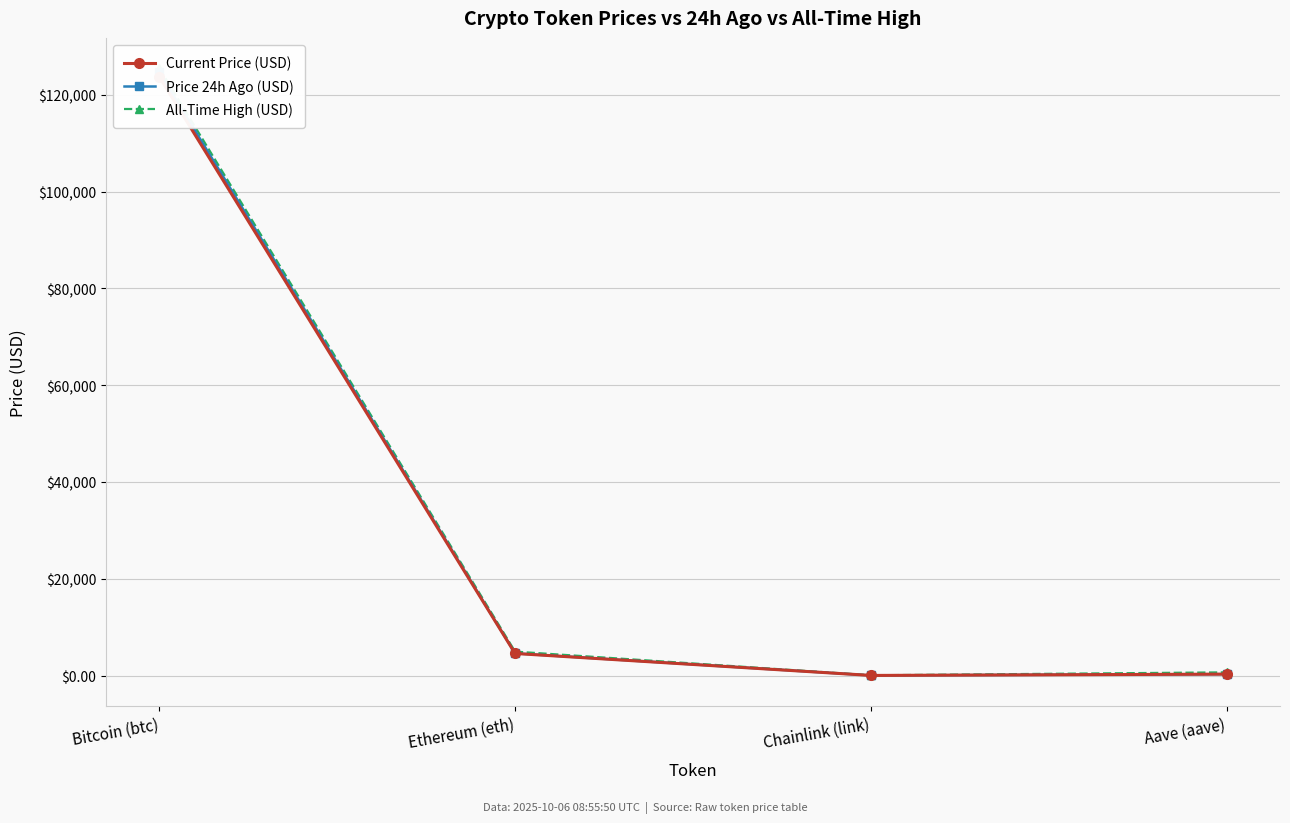

True or false: All-Time High (USD) has more than 2 points higher than both neighbors.

False